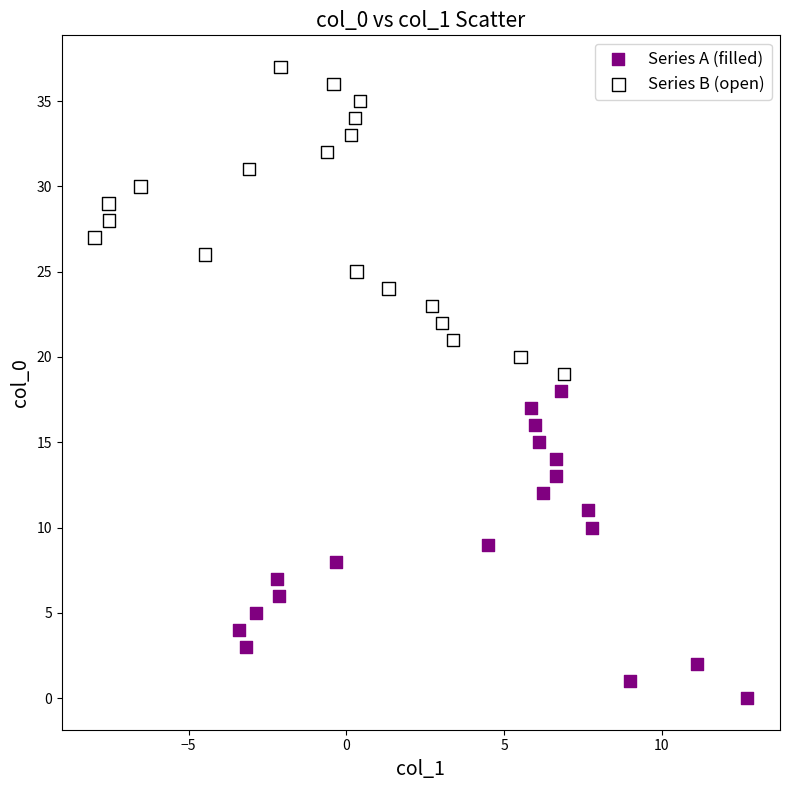

What are all the series names shown in the legend?

Series A (filled), Series B (open)